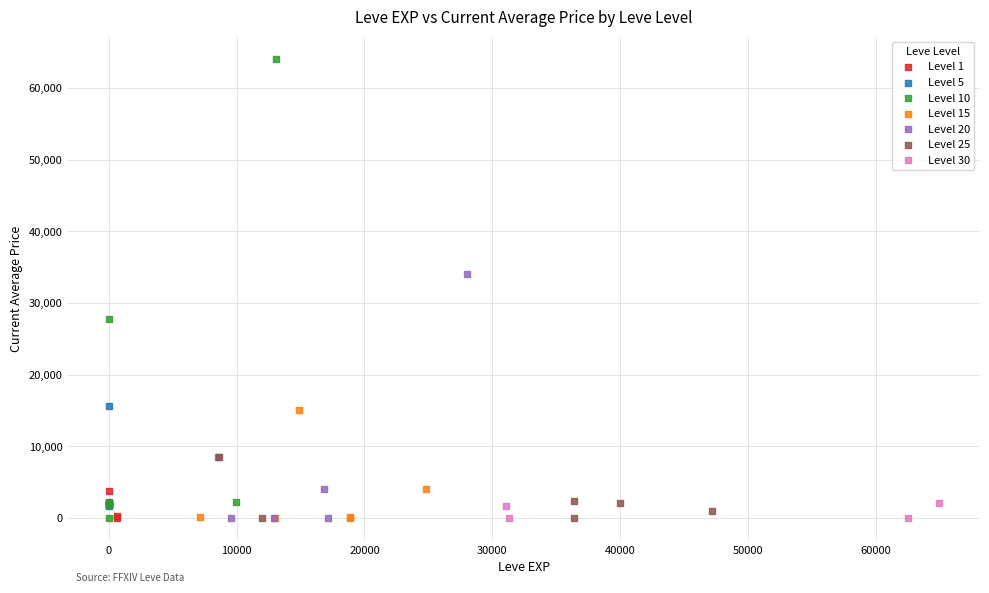

Which series reaches the maximum Y coordinate?

Level 10